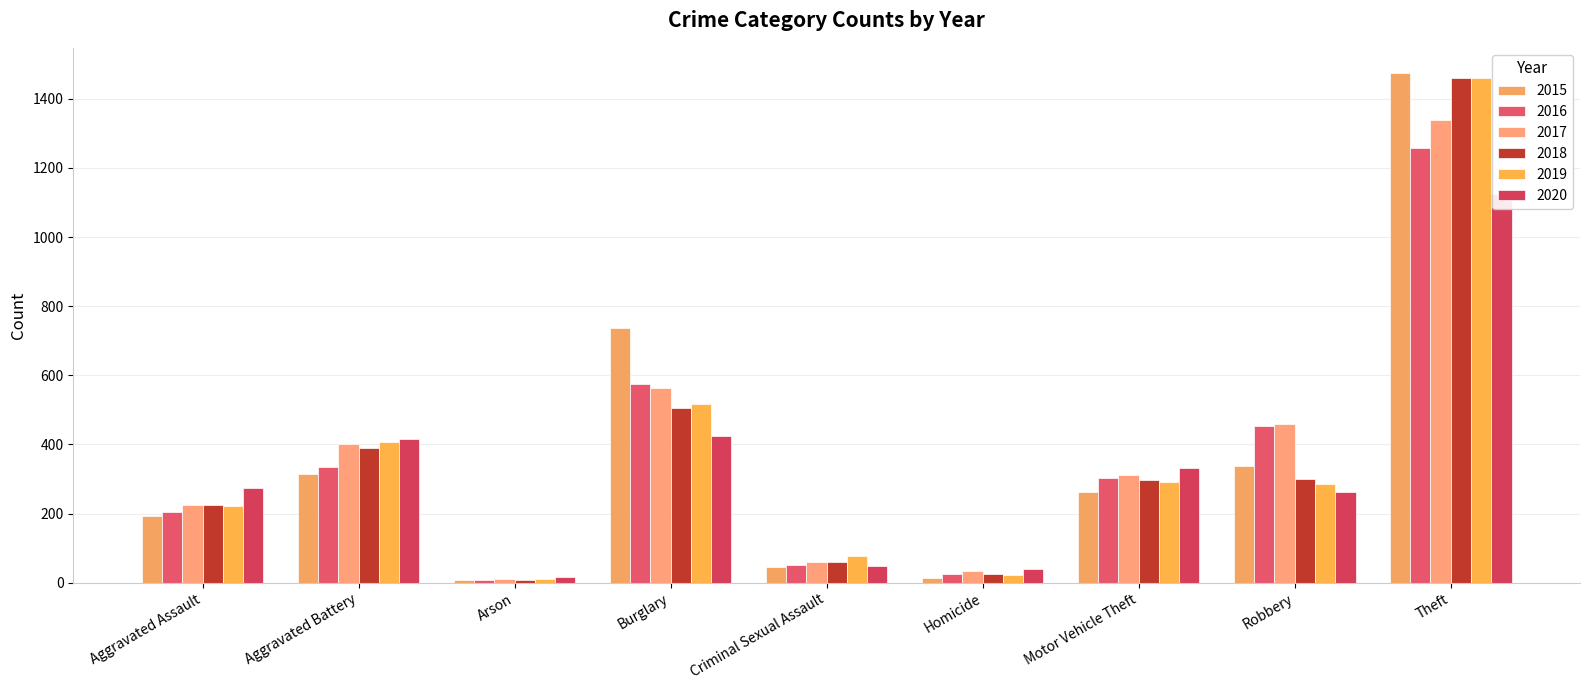

Reading left to right, what are all the values shown in this chart?

2015: 194	316	9	738	46	15	263	337	1474
2016: 206	336	7	576	50	26	304	454	1259
2017: 224	400	10	562	61	33	312	460	1339
2018: 225	389	7	506	60	25	298	301	1461
2019: 223	407	12	517	77	22	290	287	1459
2020: 273	416	17	425	48	41	333	263	1125